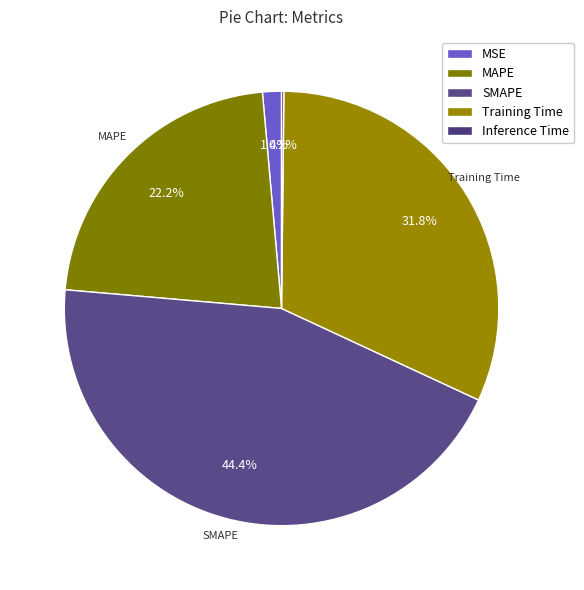

Rank the categories by value from highest to lowest.

SMAPE, Training Time, MAPE, MSE, Inference Time